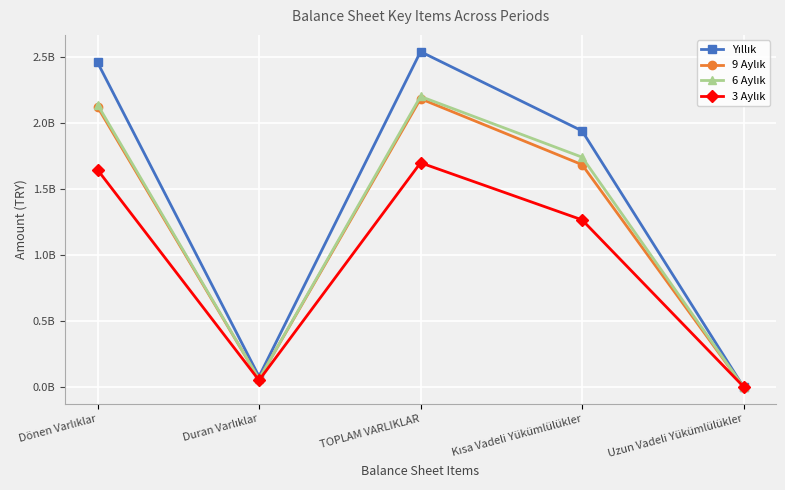

At which label does 9 Aylık reach its peak?

TOPLAM VARLIKLAR